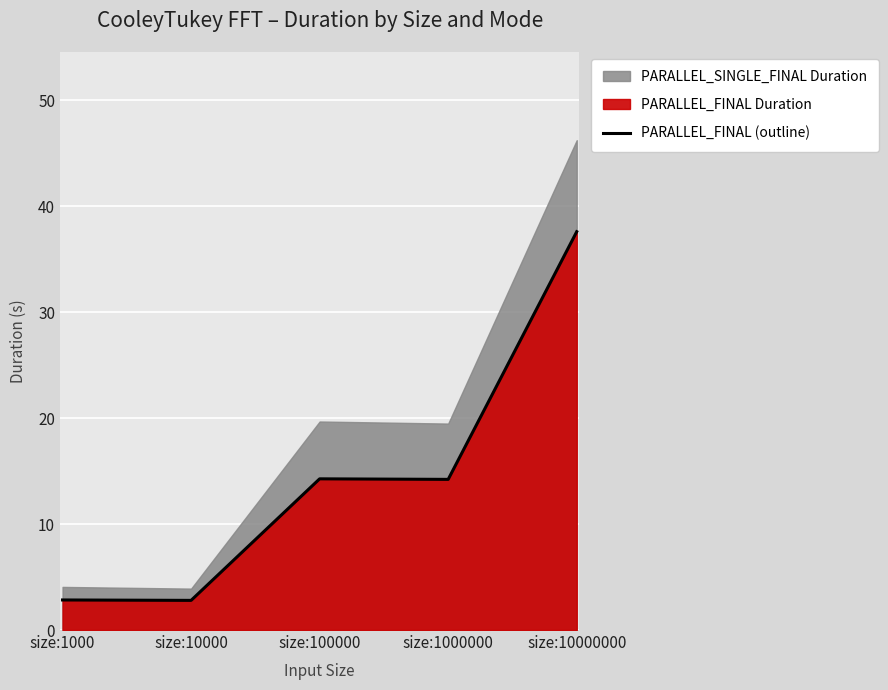

How many values exceed 14?

3